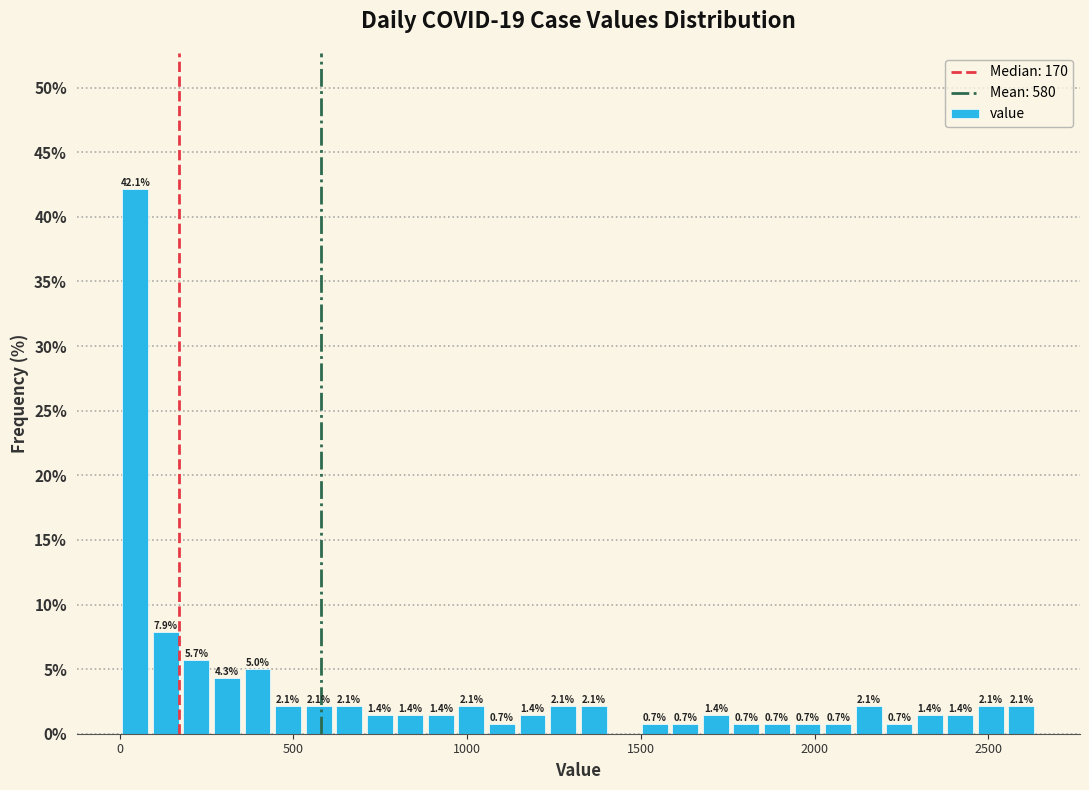

Read against the x-axis, roughly where is the centre of the tallest bar?

50